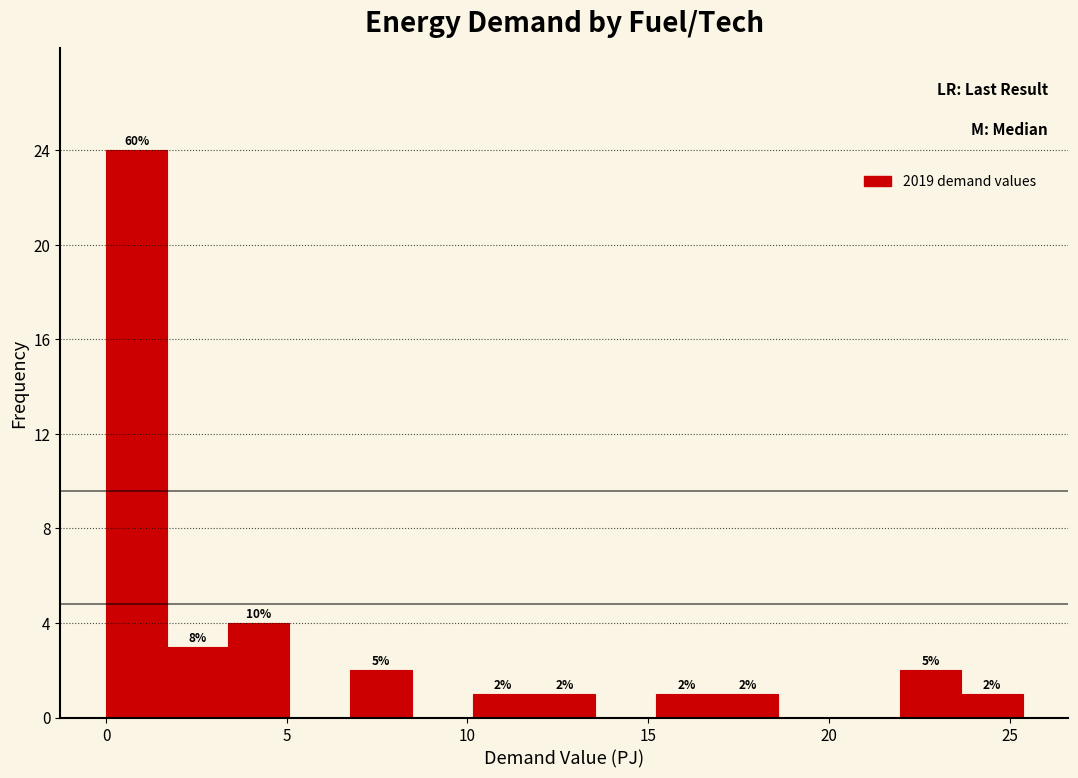

Read against the x-axis, roughly where is the centre of the tallest bar?

1.0